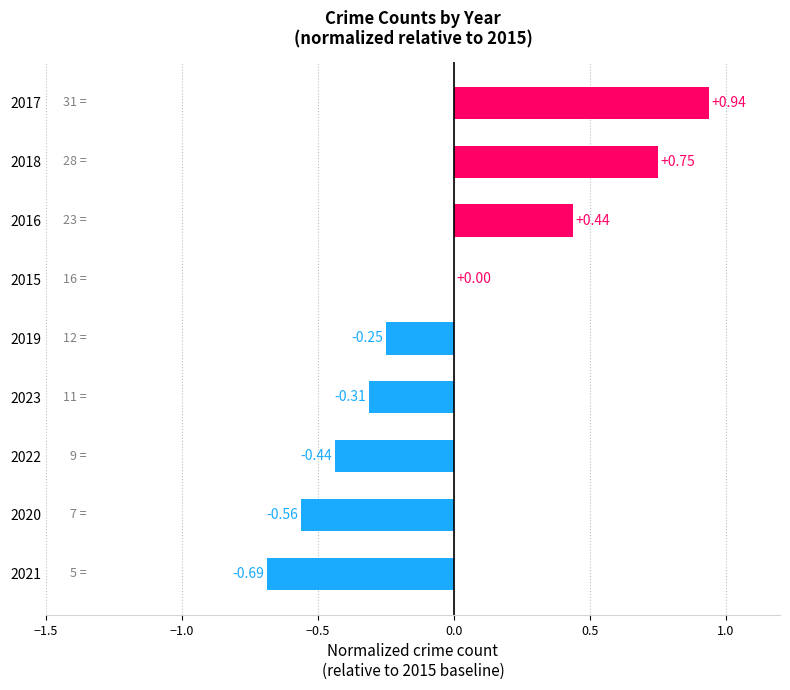

Which has a higher value, 2021 or 2020?

2020